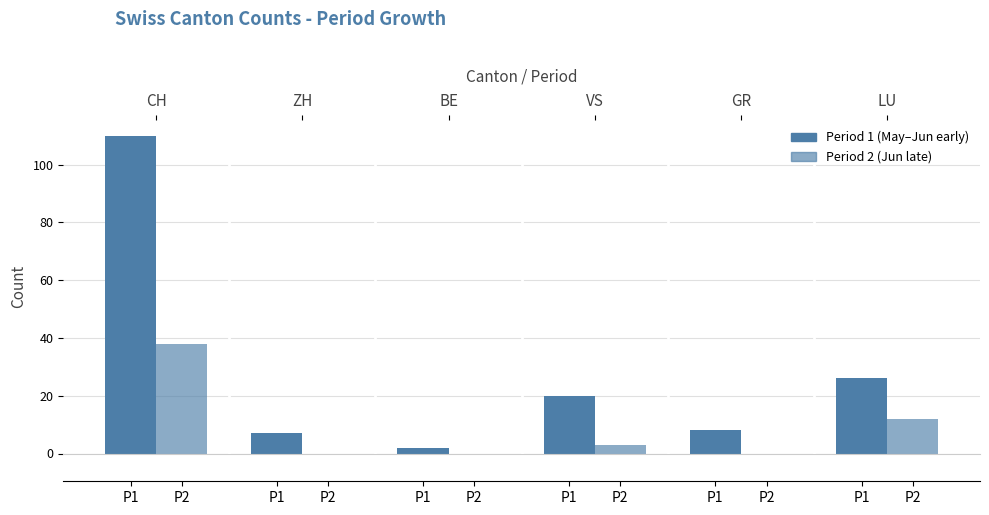

Which series has the largest range (max minus min)?

Period 1 (May-Jun early)